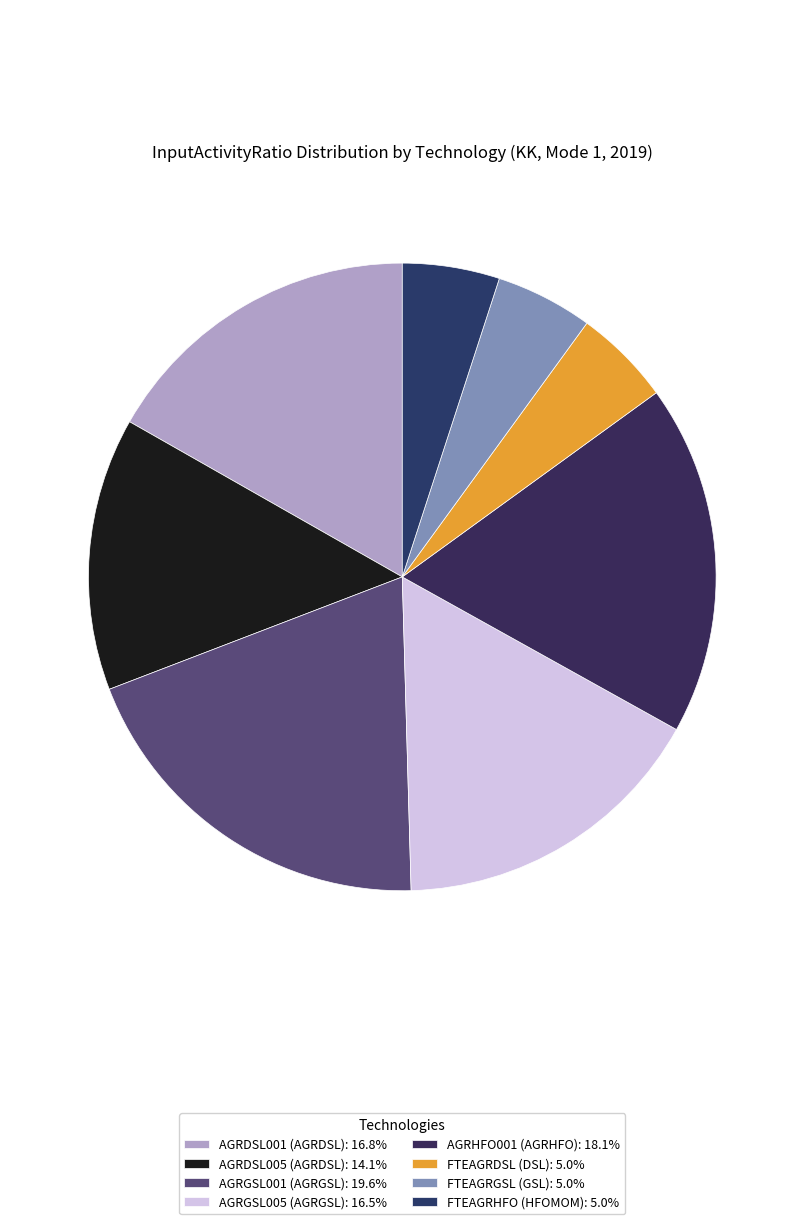

To the nearest percent, what is the difference between the FTEAGRGSL (GSL) and AGRDSL001 (AGRDSL) slice percentages?

12%